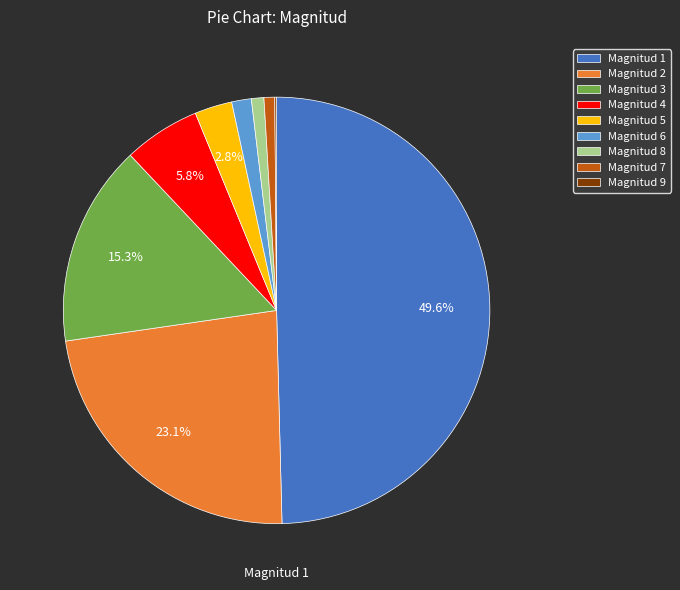

Approximately how many times larger is the value at Magnitud 6 compared to Magnitud 7?

1.8